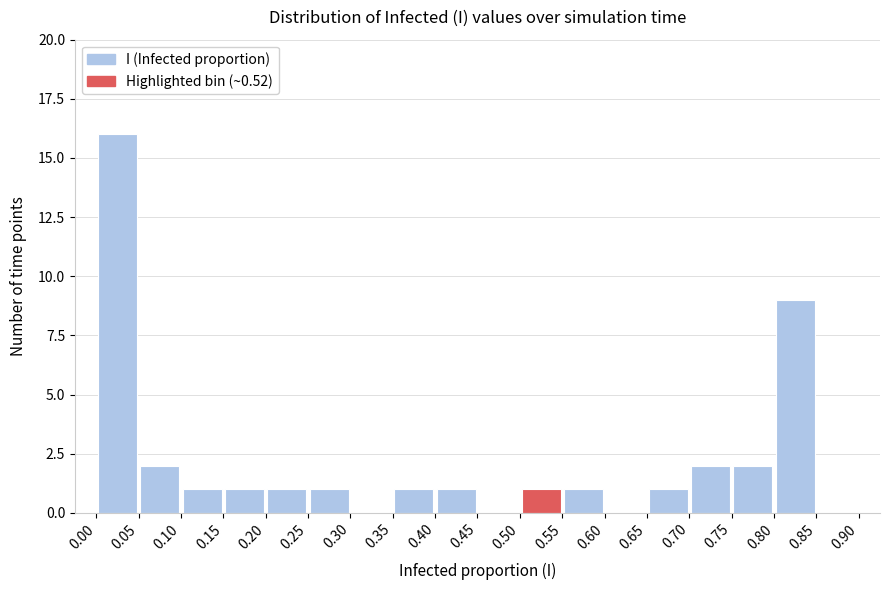

Reading left to right, list every bar in this chart as the range it spans on the x-axis followed by its height. The values are not printed on the chart, so give them approximately, as read against the axis.

0.00 to 0.05: 16
0.05 to 0.10: 2
0.10 to 0.15: 1
0.15 to 0.20: 1
0.20 to 0.25: 1
0.25 to 0.30: 1
0.30 to 0.35: 0
0.35 to 0.40: 1
0.40 to 0.45: 1
0.45 to 0.50: 0
0.50 to 0.55: 1
0.55 to 0.60: 1
0.60 to 0.65: 0
0.65 to 0.70: 1
0.70 to 0.75: 2
0.75 to 0.80: 2
0.80 to 0.85: 9
0.85 to 0.90: 0